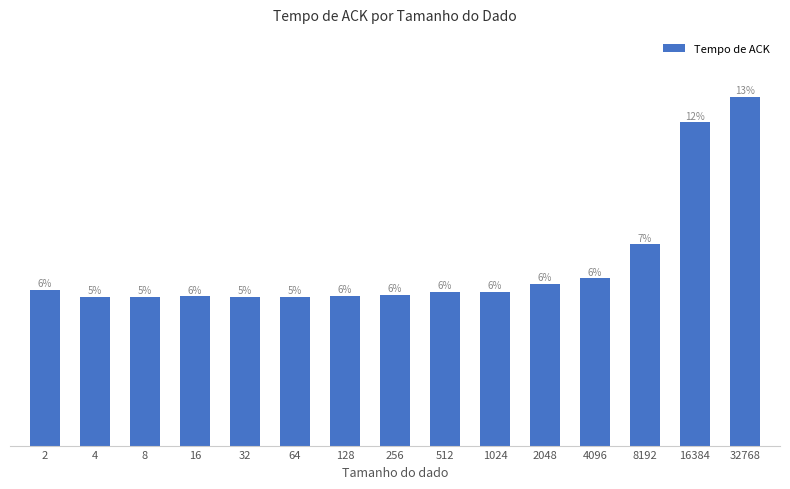

Does the chart contain any negative values?

No